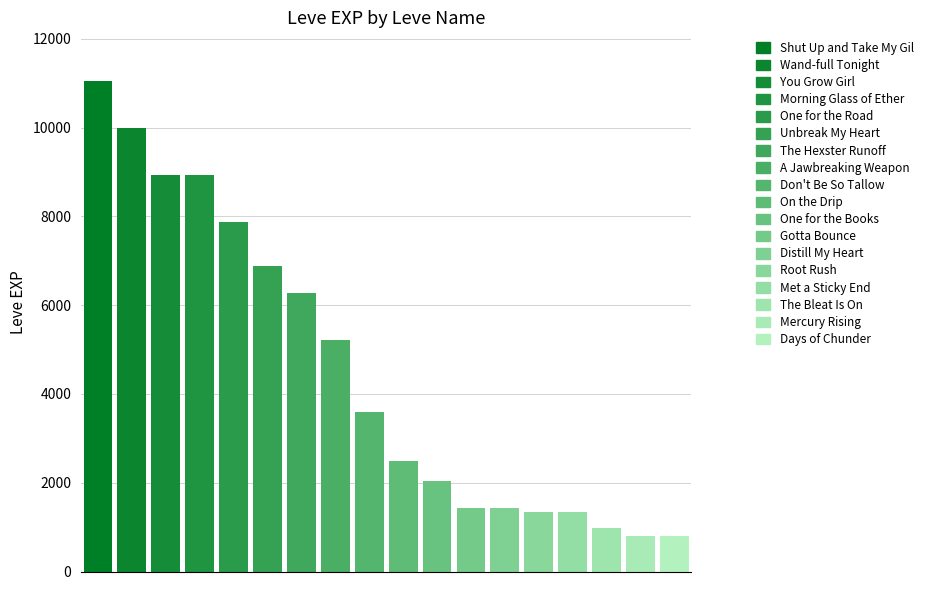

What is the greatest value displayed?

11040